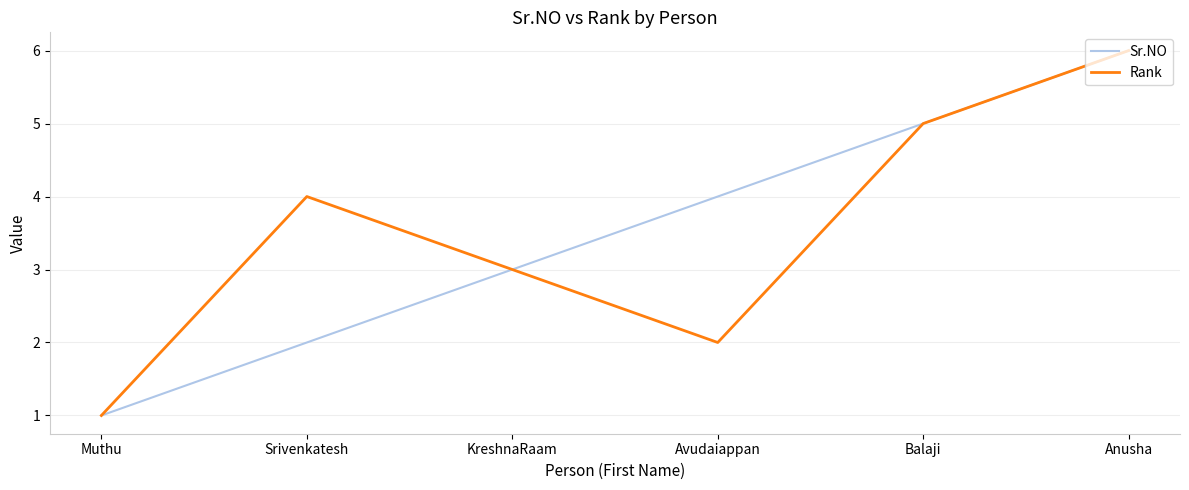

What is the approximate value of Rank at Srivenkatesh?

4